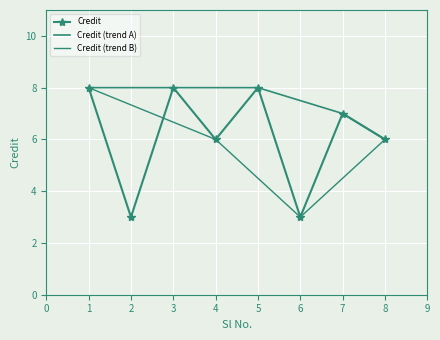

How many data points does each series have?

8